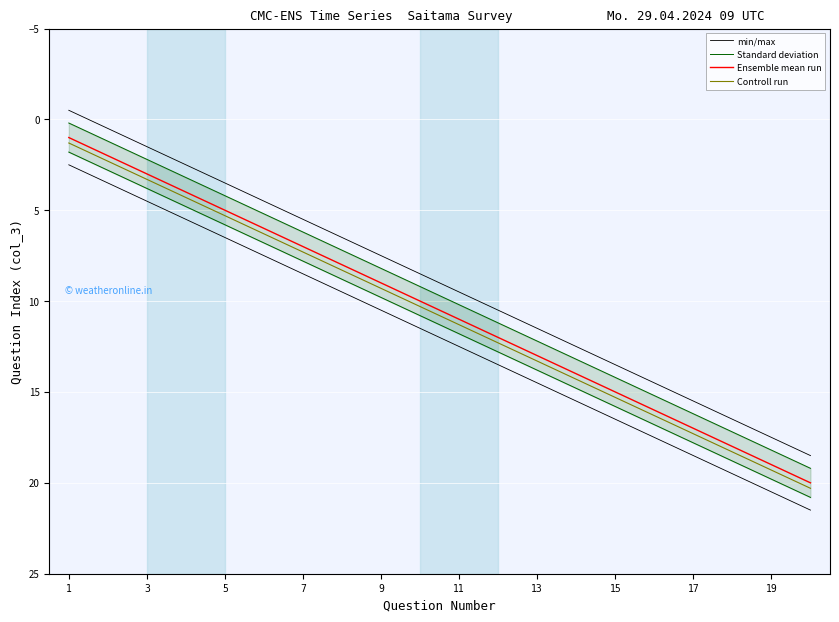

At which label does Standard deviation reach its minimum?

1